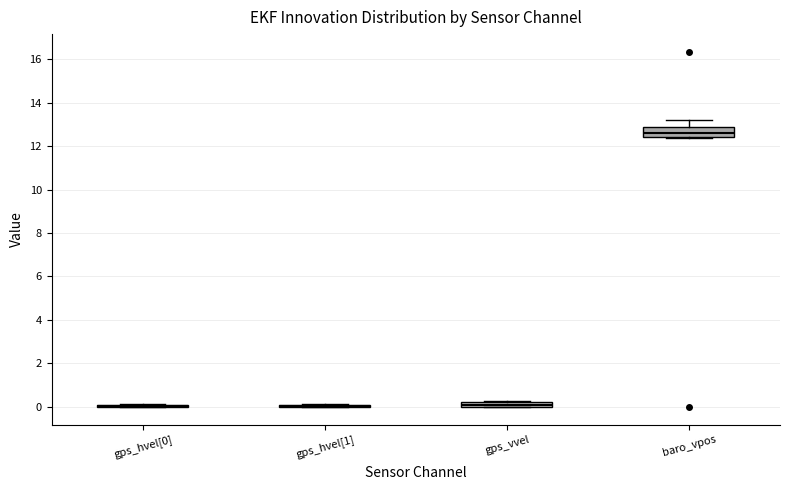

Which box is the tallest, from its lower edge to its upper edge?

baro_vpos